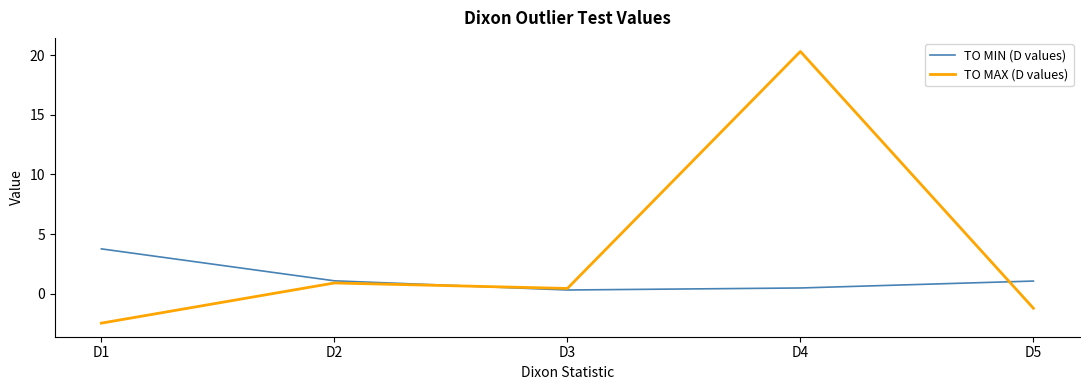

At which label does TO MAX (D values) first exceed 0?

D2